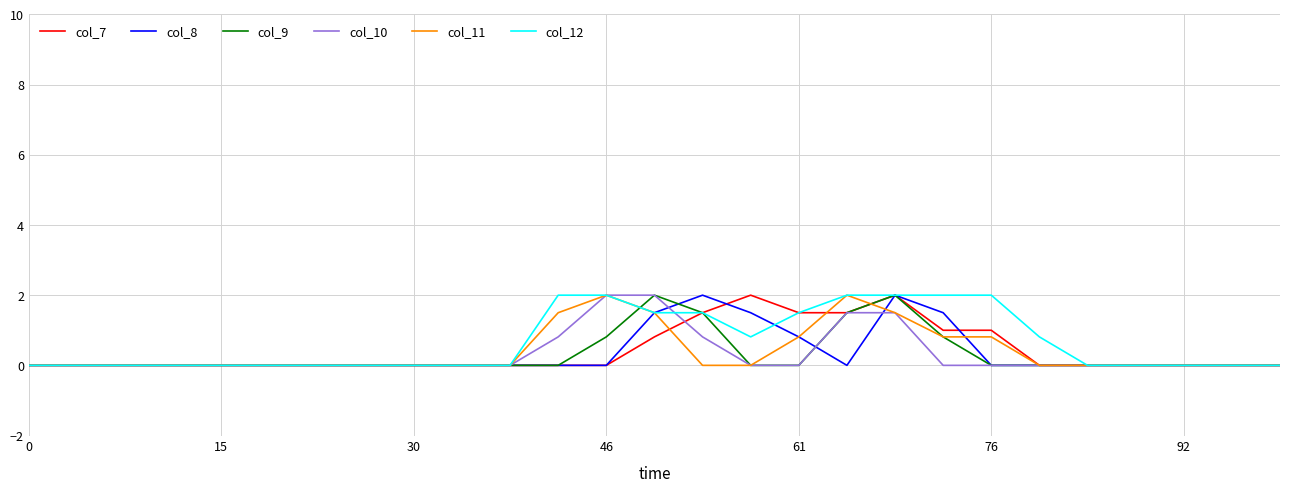

What is the highest value of the col_8 series?

2.0